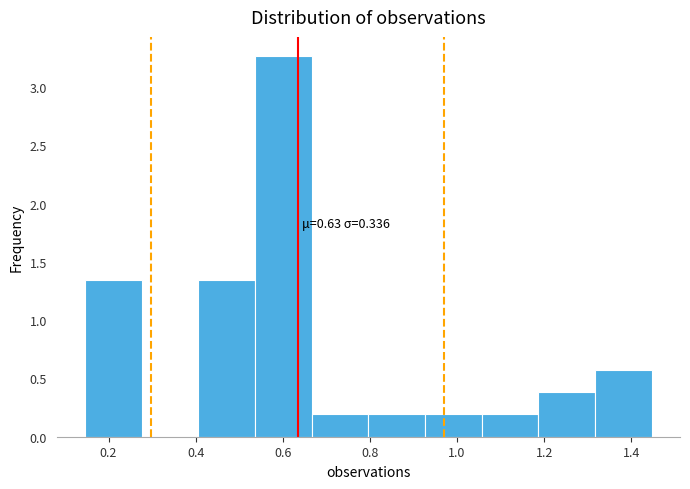

Over which range of the x-axis is the bar tallest?

0.54 to 0.66